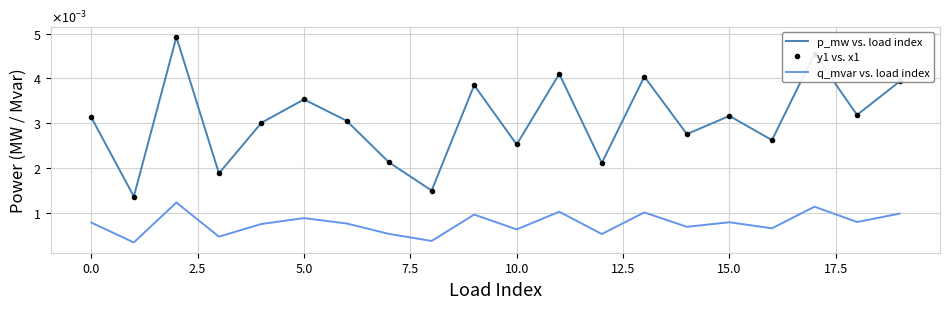

True or false: q_mvar vs. load index and p_mw vs. load index cross at least once.

False